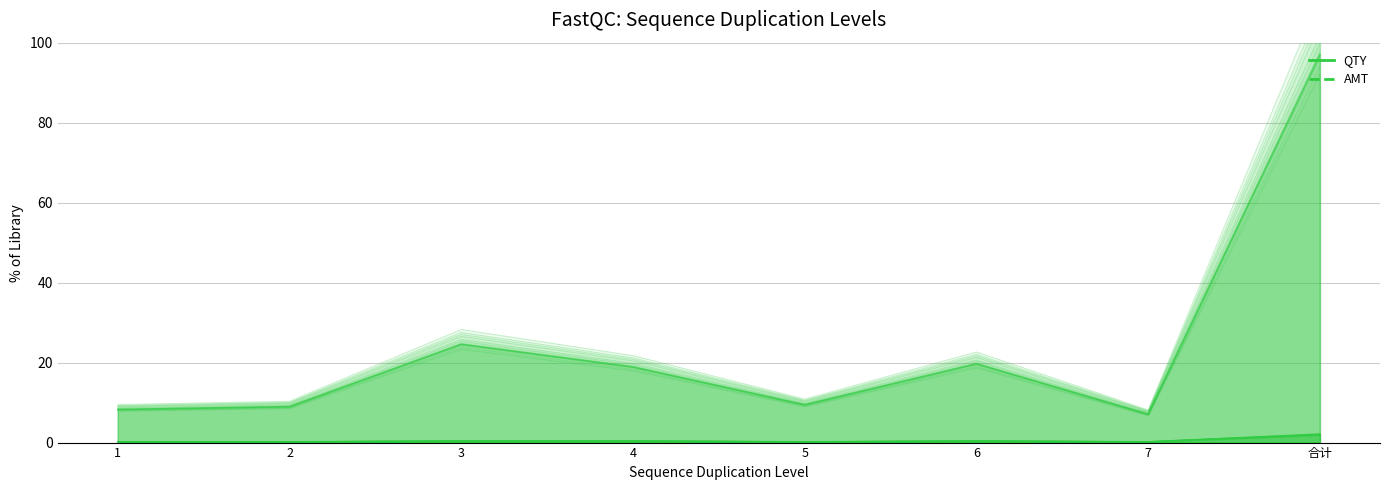

Is it true that QTY equals 0.1 at 4?

False